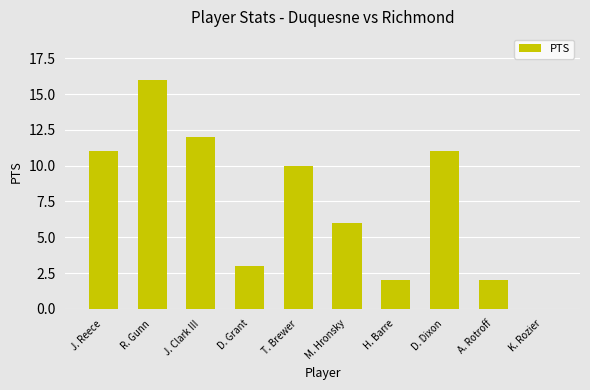

What is the change in value from J. Clark III to M. Hronsky?

-6